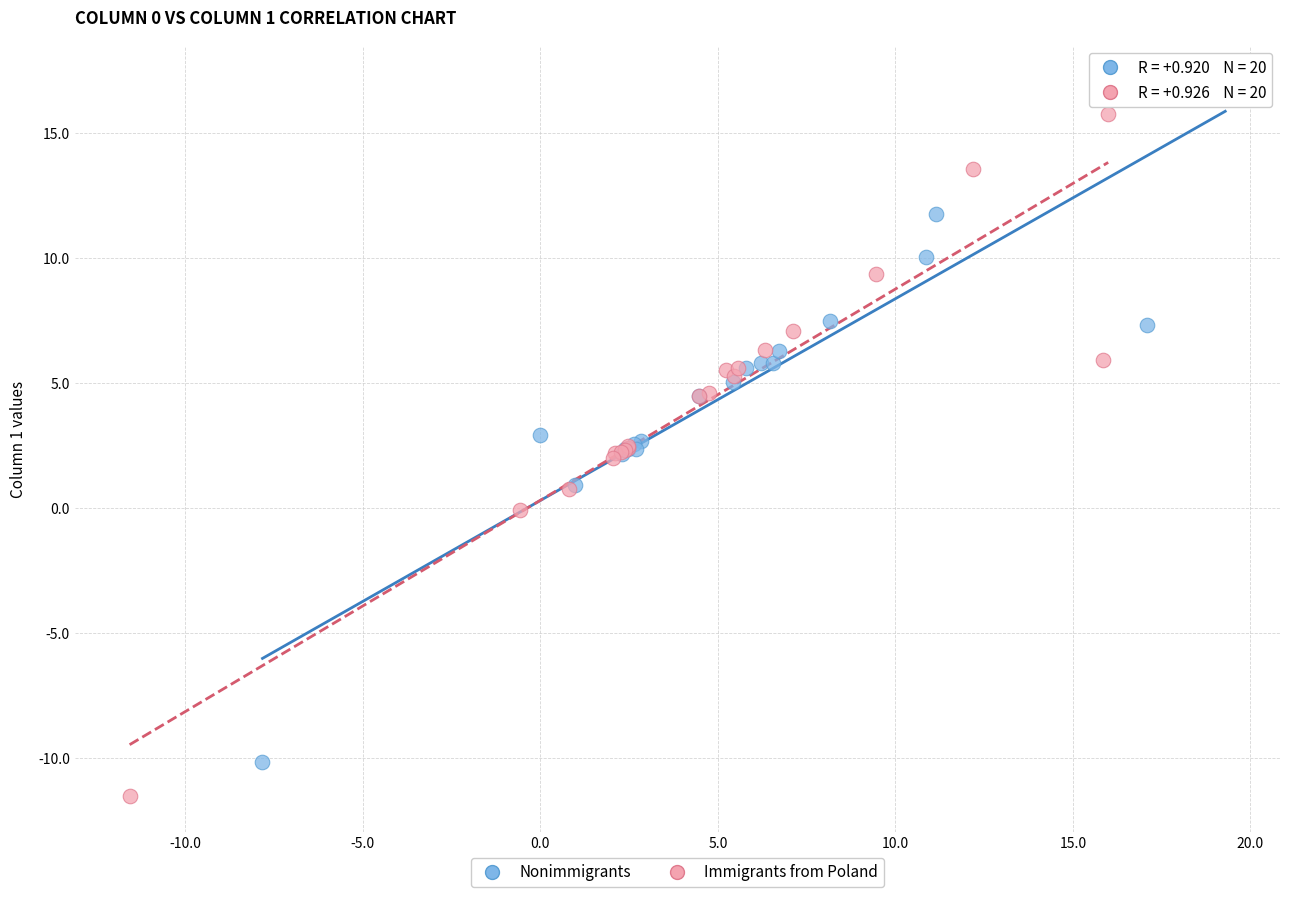

Which series contains the highest Y value?

Nonimmigrants